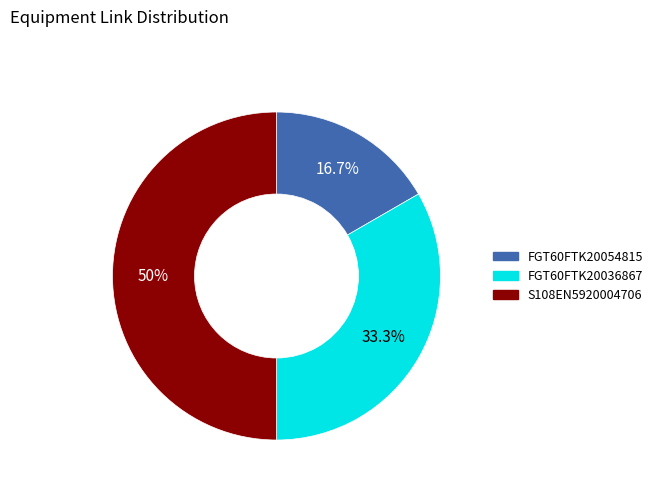

To the nearest percent, what portion does S108EN5920004706 represent?

50%